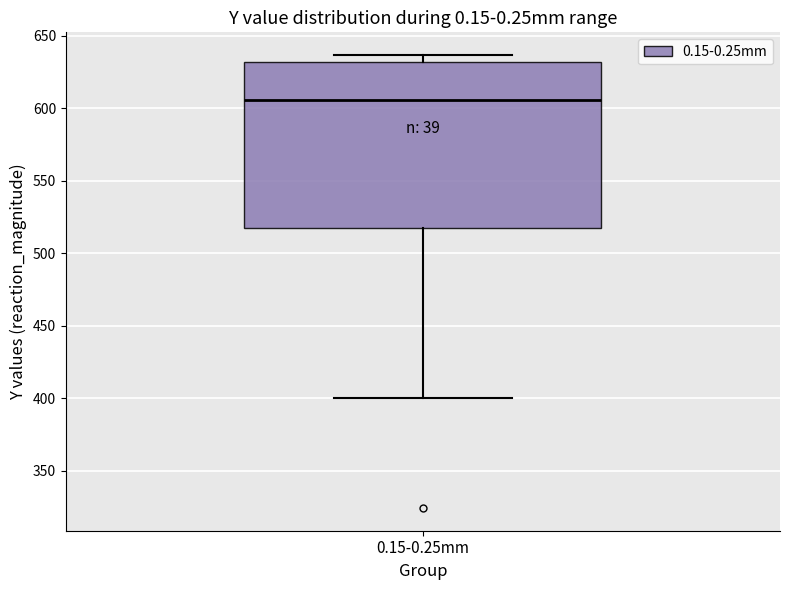

Read this box plot against the y-axis: the position of the median line, the range covered by the box, and the ends of both whiskers. The values are not printed on the chart, so give them approximately, as read against the axis.

median 605, box 515 to 630, whiskers 400 to 635